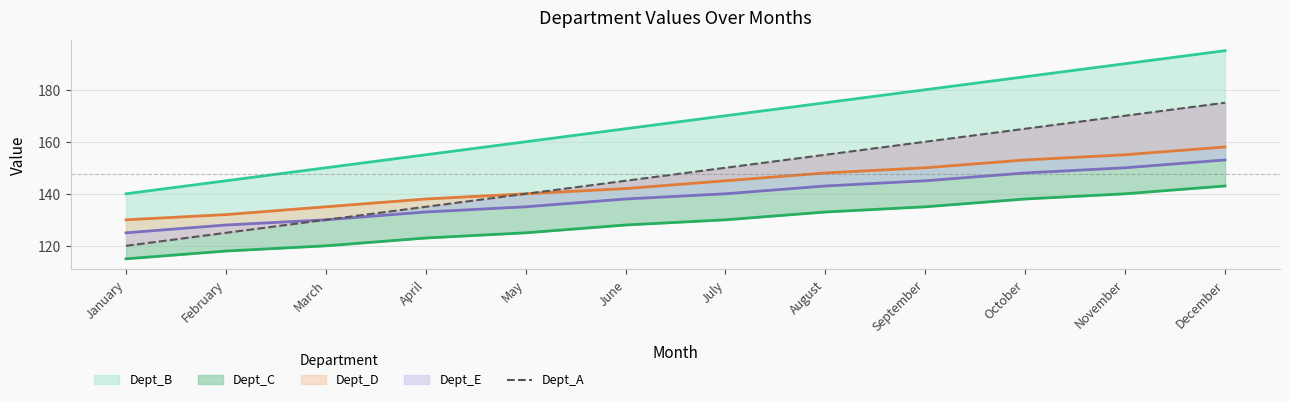

At which category does the chart reach its minimum across all series?

January